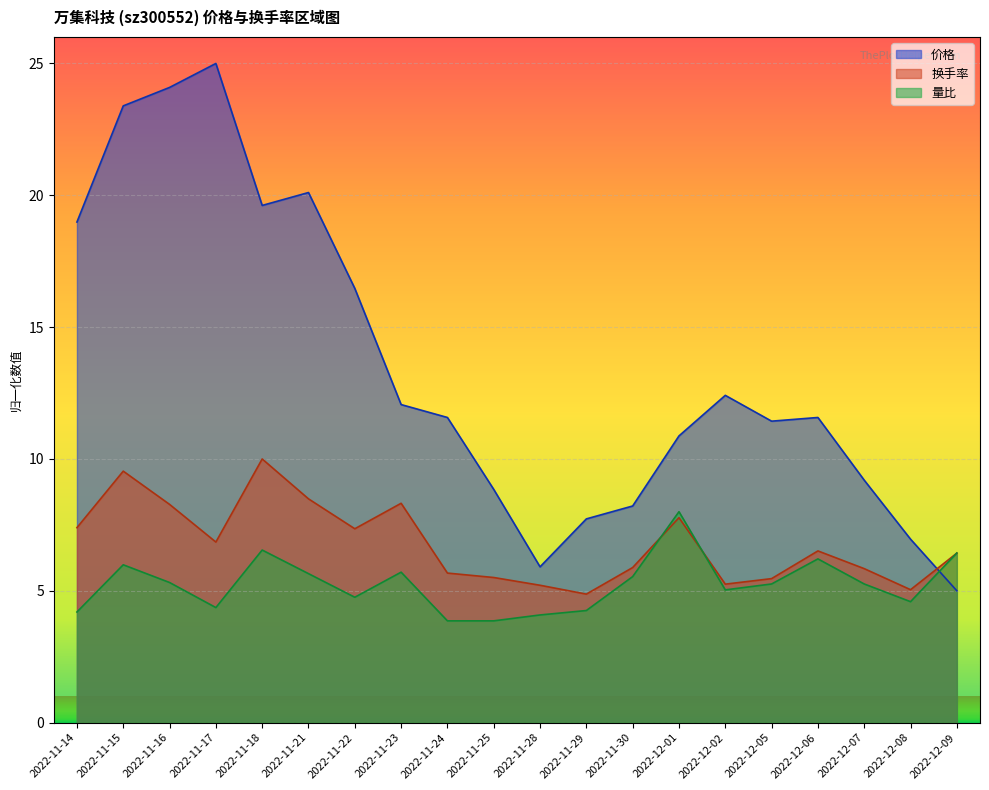

What is the difference between the second highest and minimum values in the 量比 series?

2.7